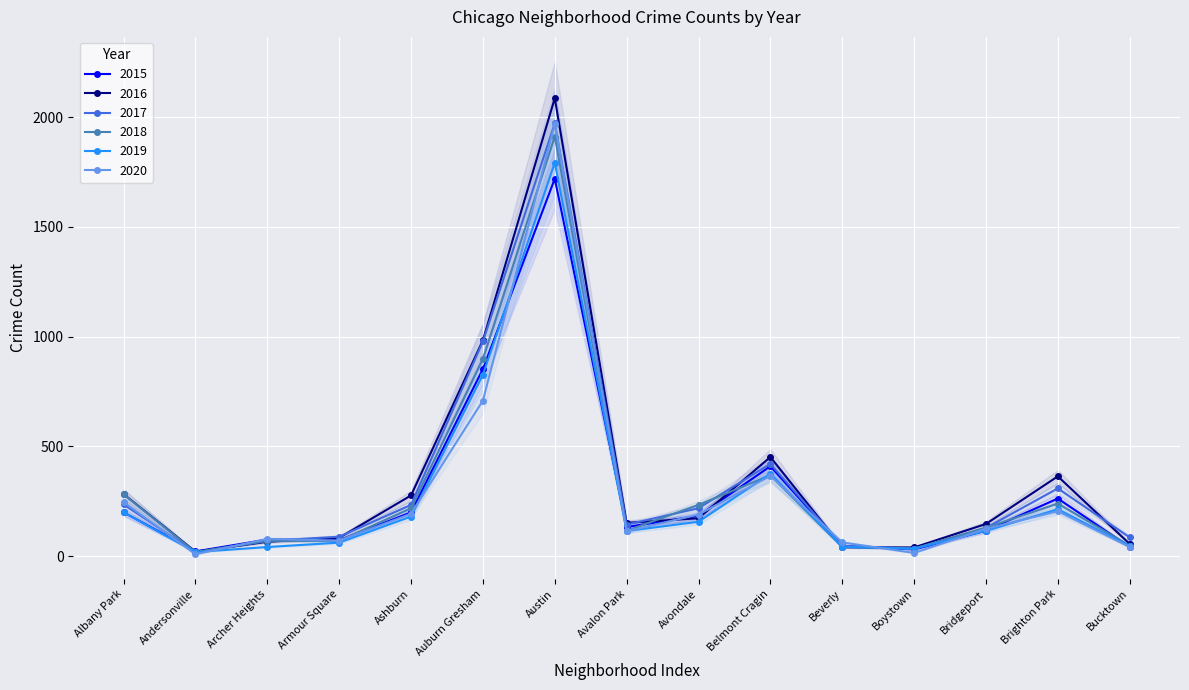

What is the difference between the highest and lowest values at Avalon Park?

38